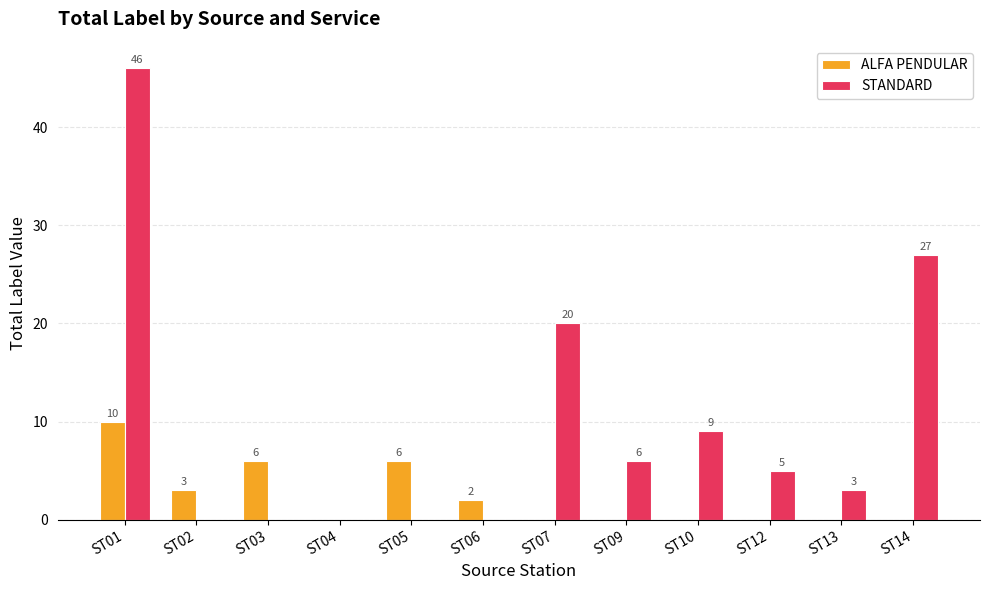

What is the highest value of the STANDARD series?

46